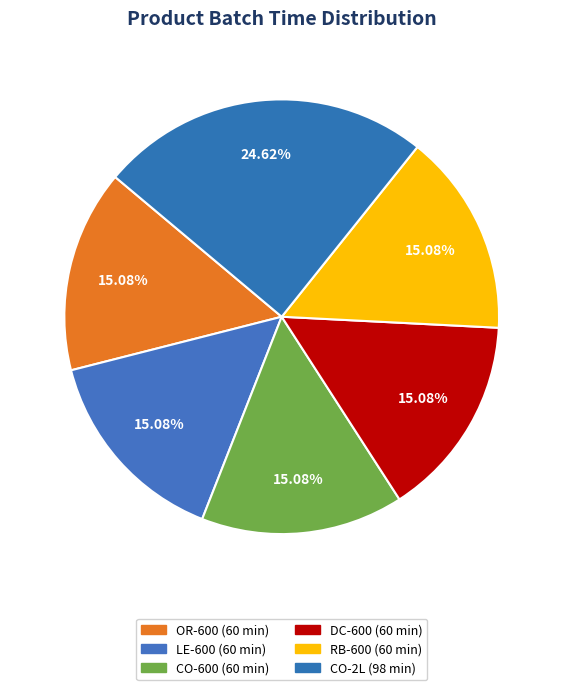

Count the number of slices in the pie.

6